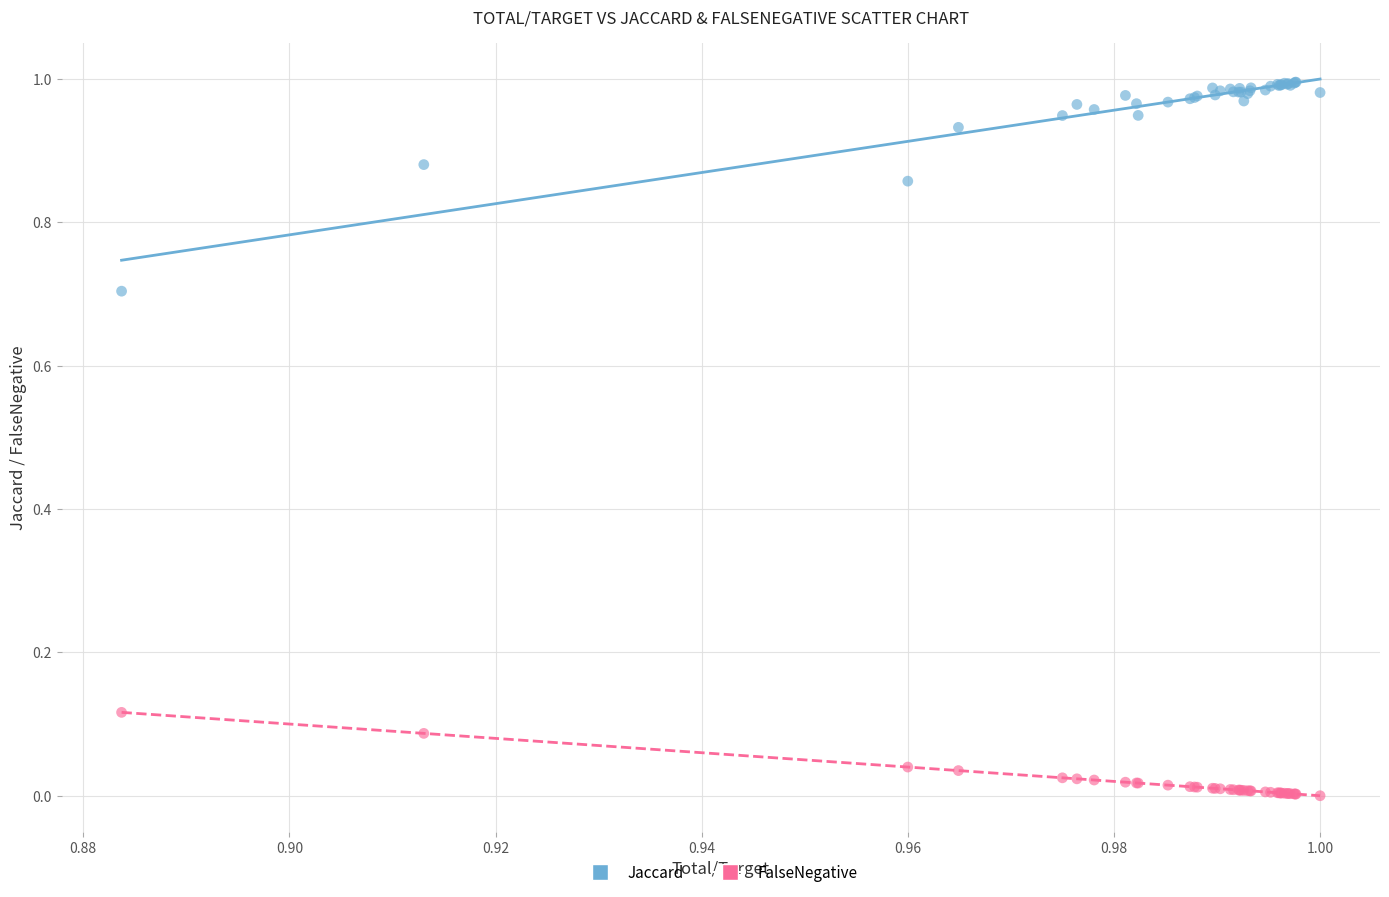

Which series reaches the maximum Y coordinate?

Jaccard